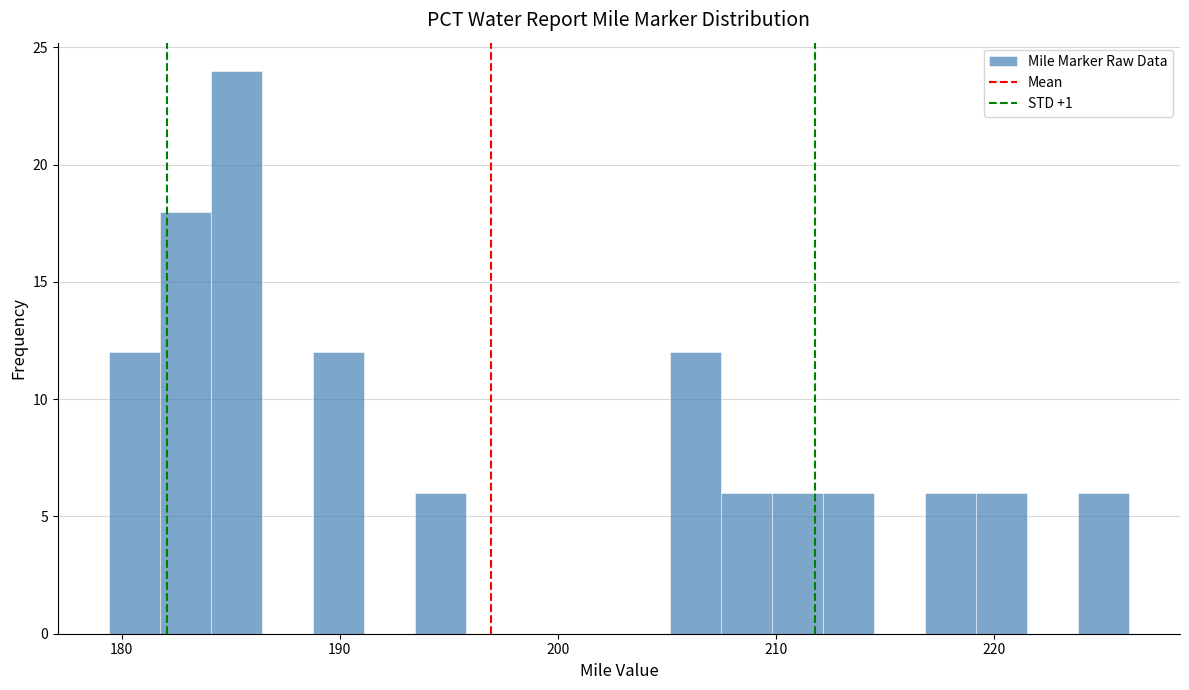

Around what value on the x-axis is the tallest bar? Give the approximate position of its centre, as read against the axis.

185